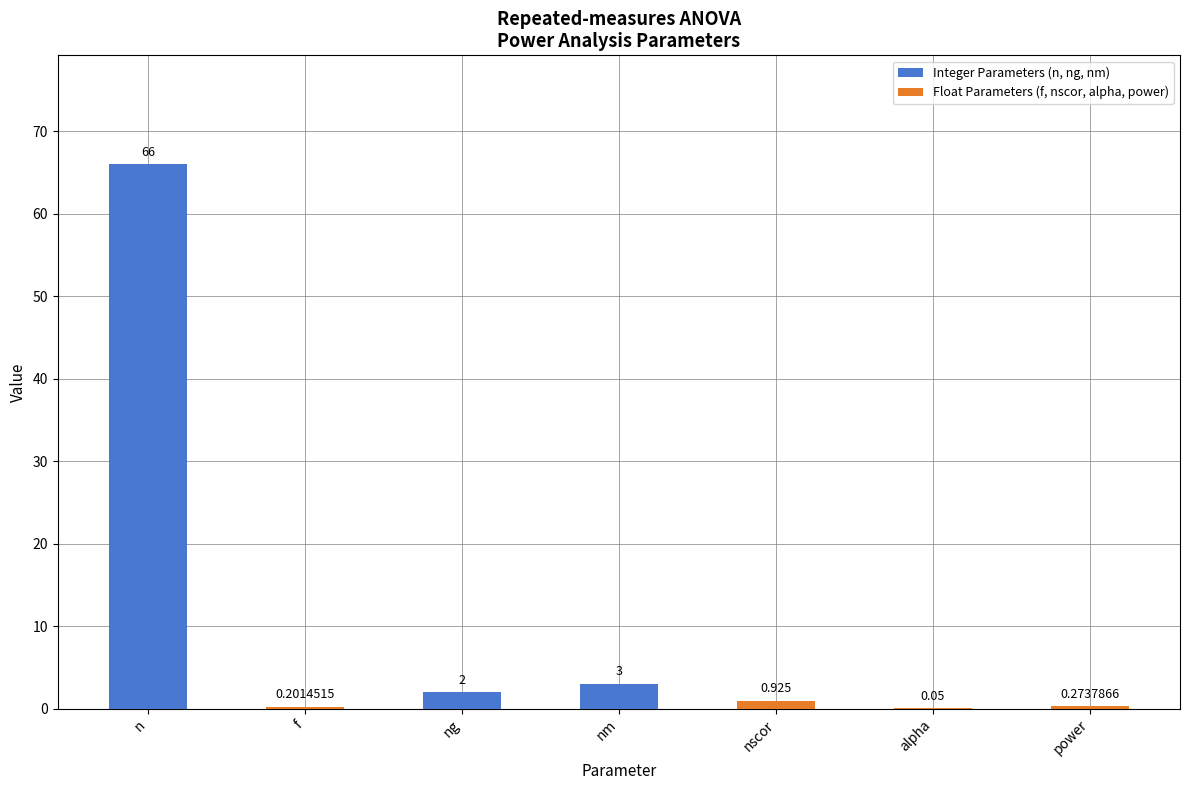

How many groups of bars are there?

7